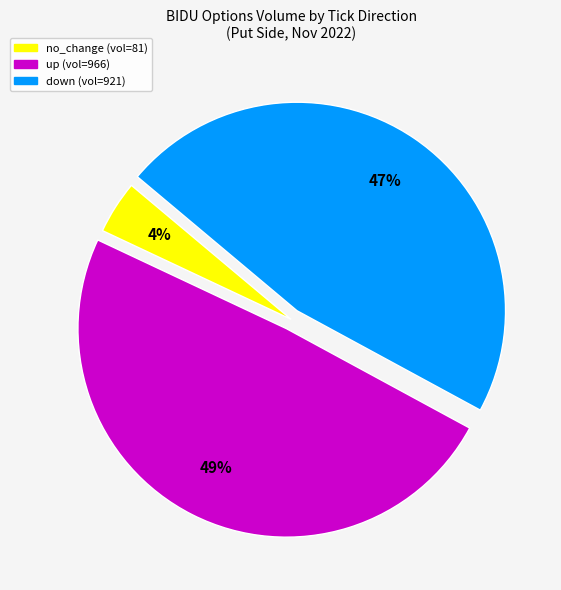

To the nearest percent, what is the difference between the largest and smallest slice percentages?

45%